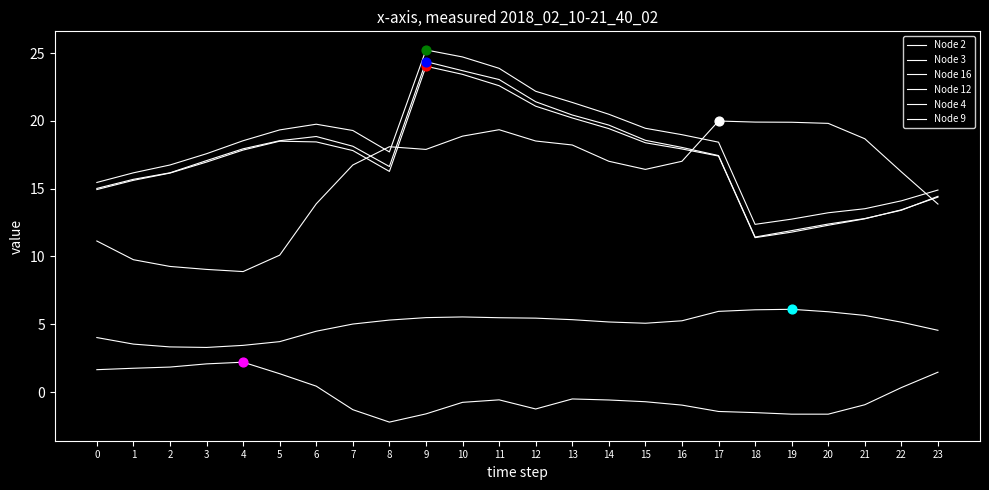

Is the value of Node 4 at 10 greater than the value of Node 3 at 19?

No